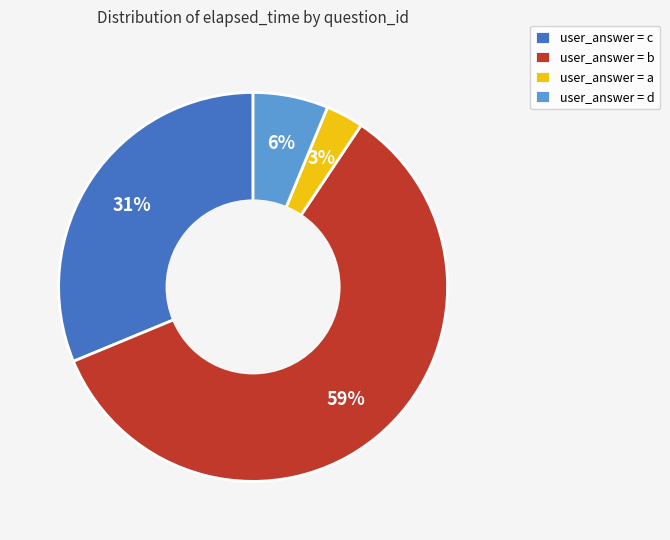

What percentage is the user_answer = d slice, to the nearest percent?

6%